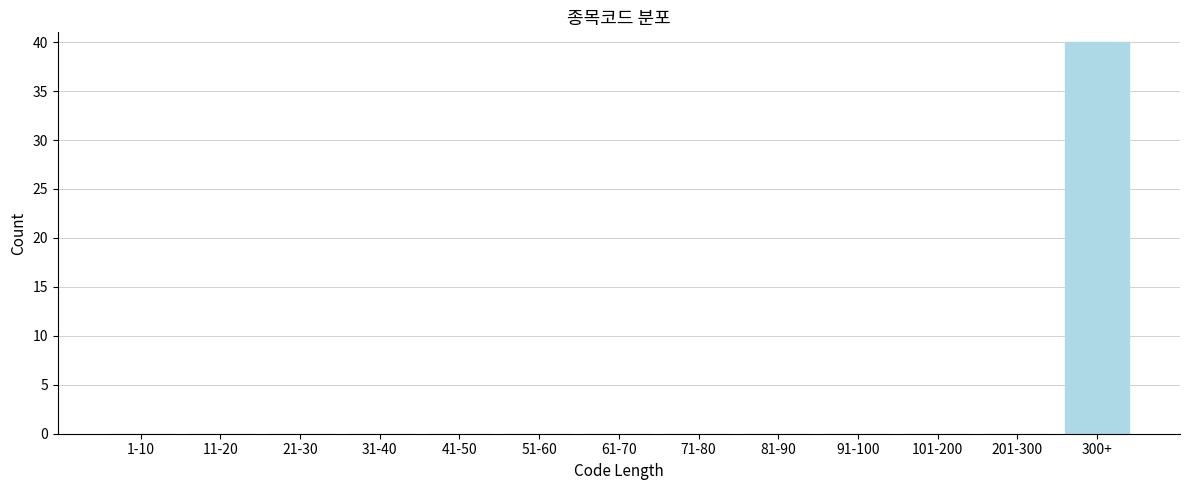

Reading left to right, what are all the values shown in this chart?

1-10=0	11-20=0	21-30=0	31-40=0	41-50=0	51-60=0	61-70=0	71-80=0	81-90=0	91-100=0	101-200=0	201-300=0	300+=40